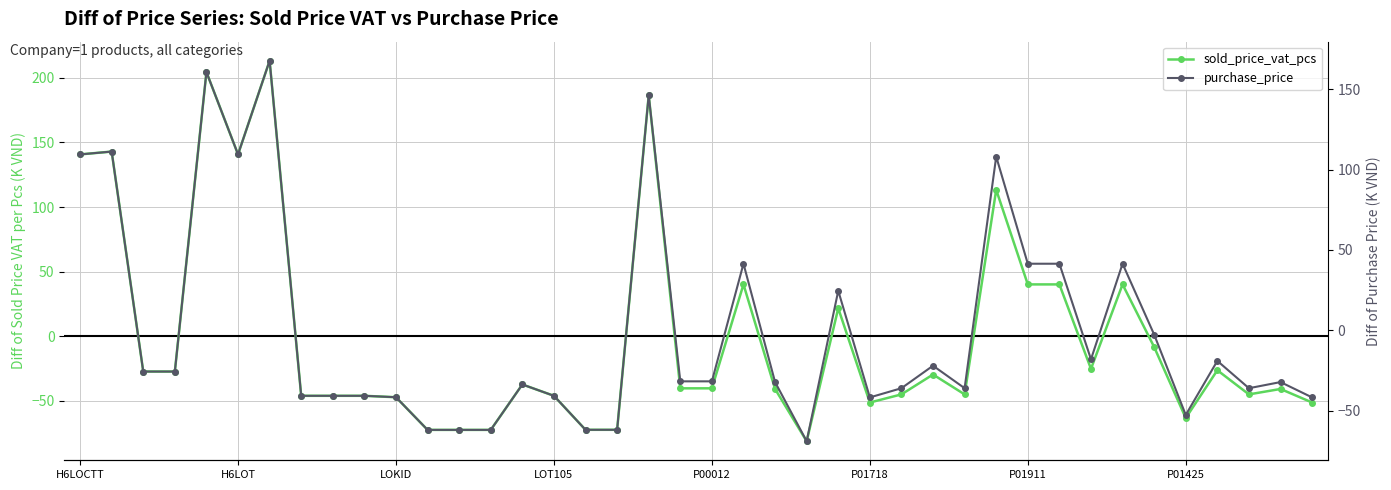

Reading left to right, list all the values displayed in this chart.

sold_price_vat_pcs: 140.7	142.9	-27.5	-27.5	204.5	140.7	213.3	-46.3	-46.3	-46.3	-47.4	-72.7	-72.7	-72.7	-37.5	-46.3	-72.6	-72.6	186.5	-40.5	-40.5	40.0	-41.0	-81.5	21.5	-51.5	-45.2	-29.8	-45.2	113.3	40.0	40.0	-25.4	40.0	-8.5	-63.5	-26.5	-45.2	-41.0	-51.5
purchase_price: 109.4	111.2	-25.7	-25.7	160.7	109.4	167.7	-40.8	-40.8	-40.8	-41.7	-62.0	-62.0	-62.0	-33.7	-40.8	-61.9	-61.9	146.2	-31.8	-31.8	41.4	-32.2	-69.0	24.6	-41.8	-36.0	-22.0	-36.0	108.0	41.4	41.4	-18.0	41.4	-2.7	-52.7	-19.0	-36.0	-32.2	-41.8